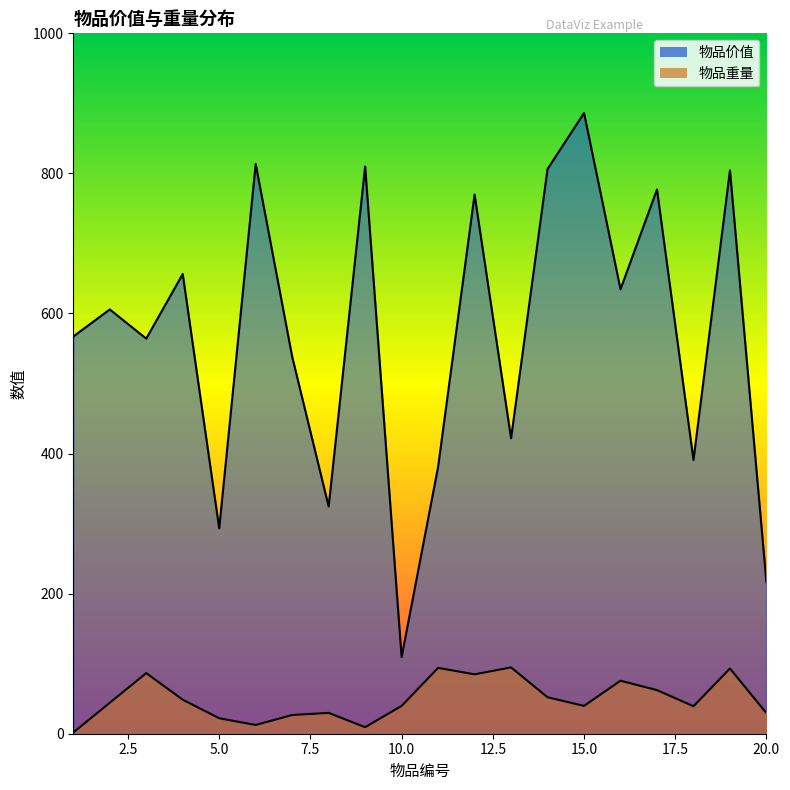

Does the chart display data point markers on the line(s)?

No